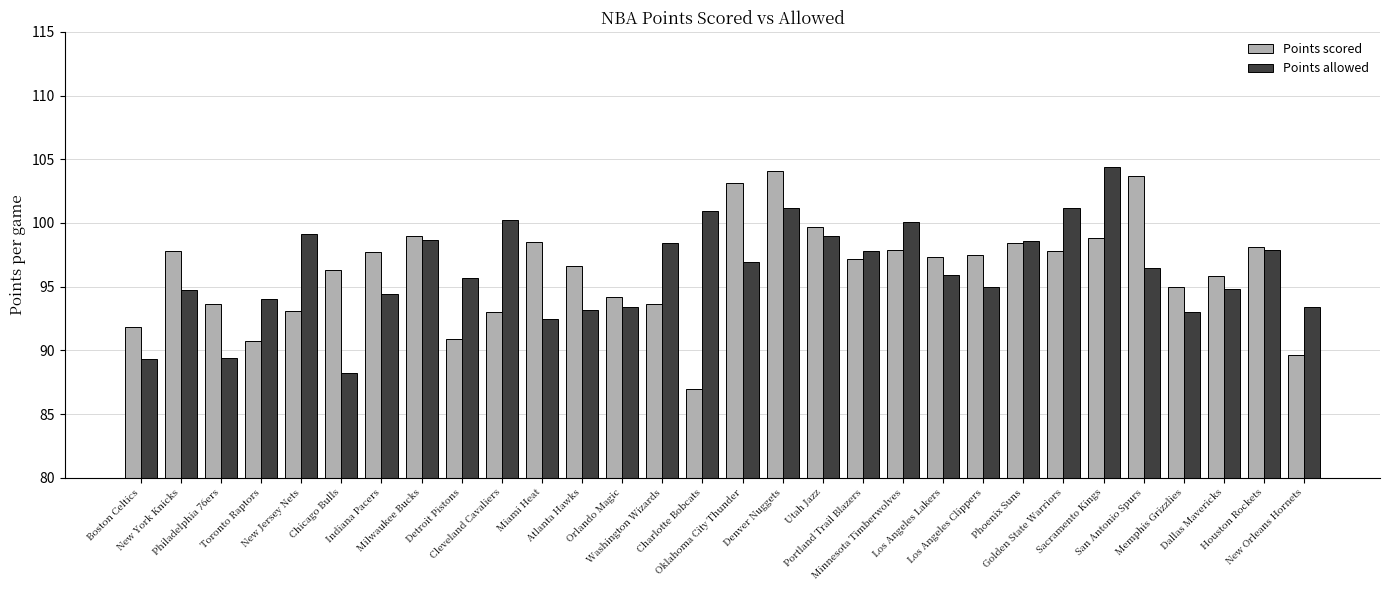

Which series has the widest spread of values?

Points scored